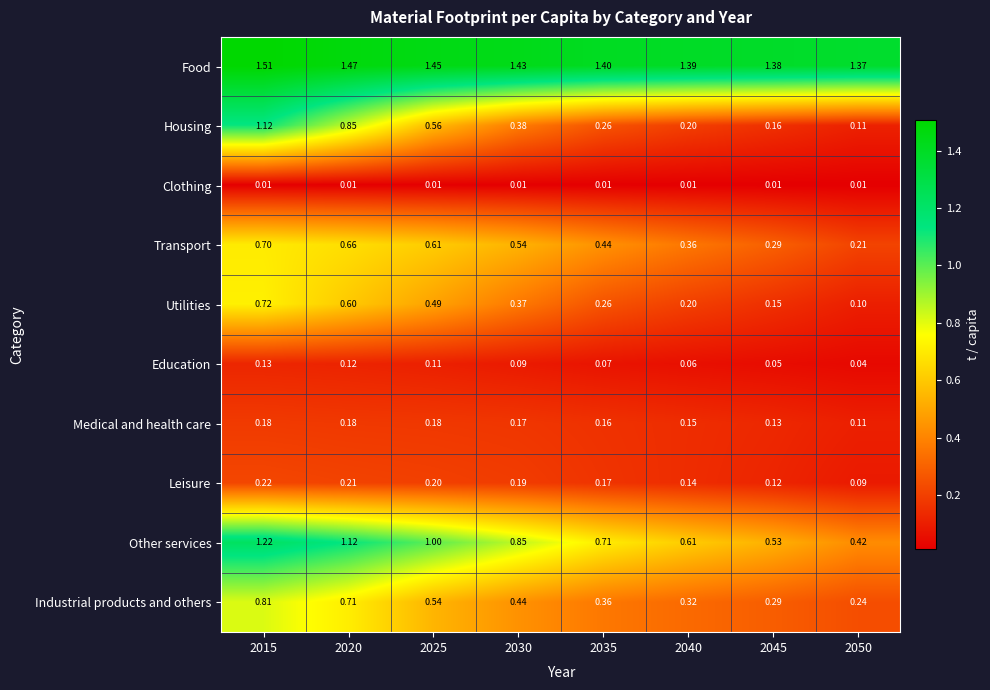

Which series has the largest total across all categories?

Food